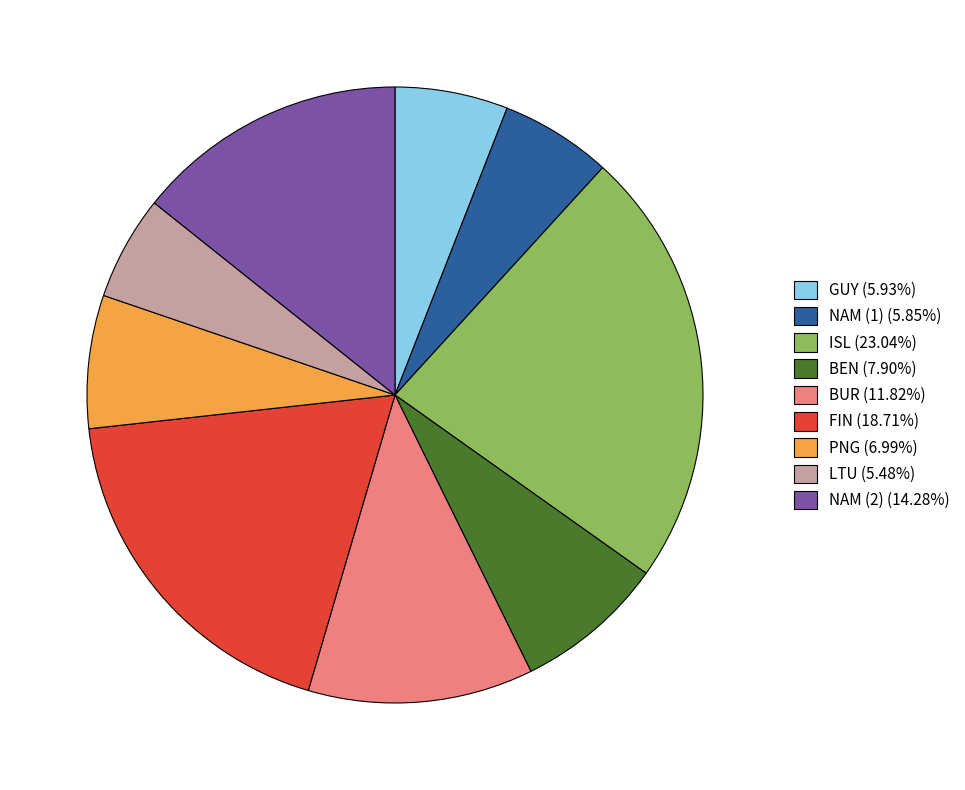

Is the sum of BEN and GUY greater than half?

No